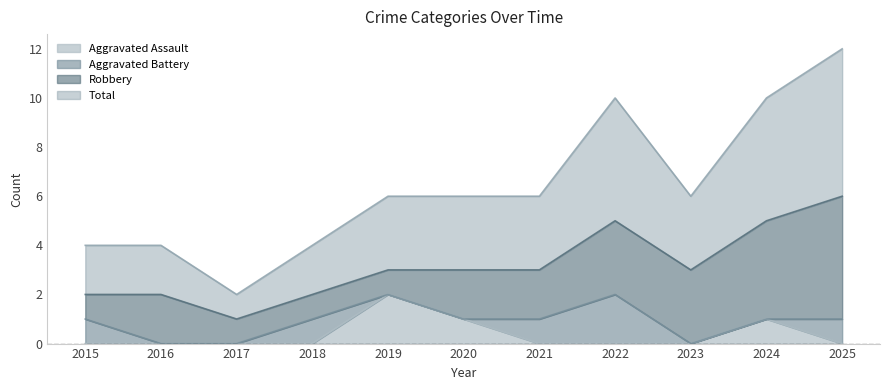

How many categories are shown in the chart?

11